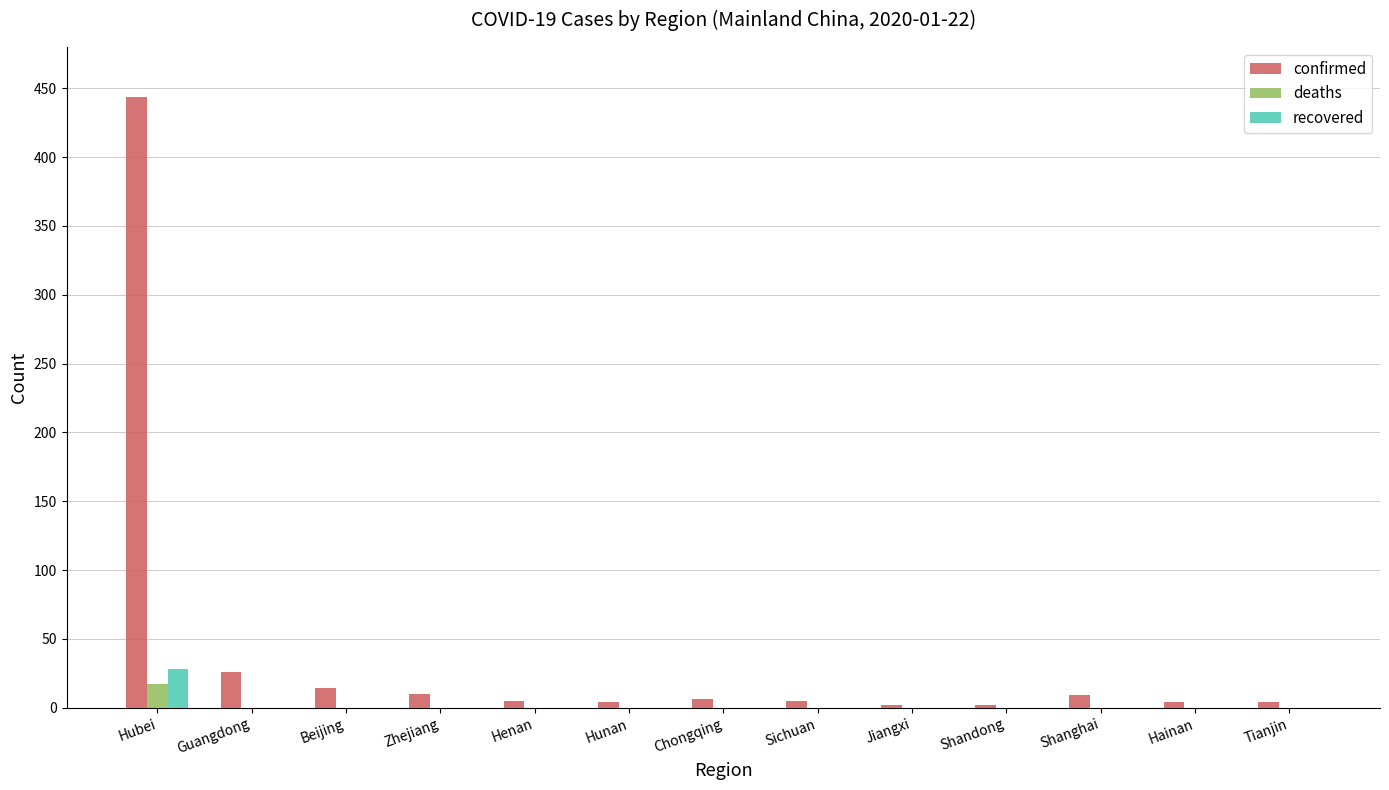

What is the sum of all deaths values?

17